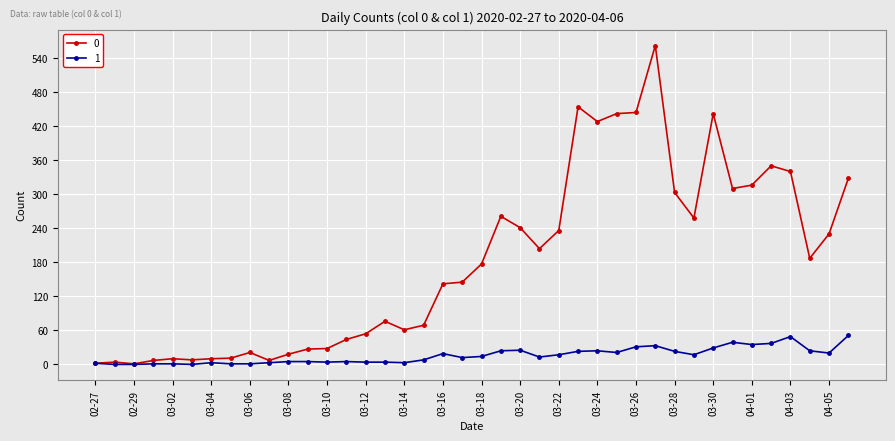

True or false: 0 has more than 0 points higher than both neighbors.

True